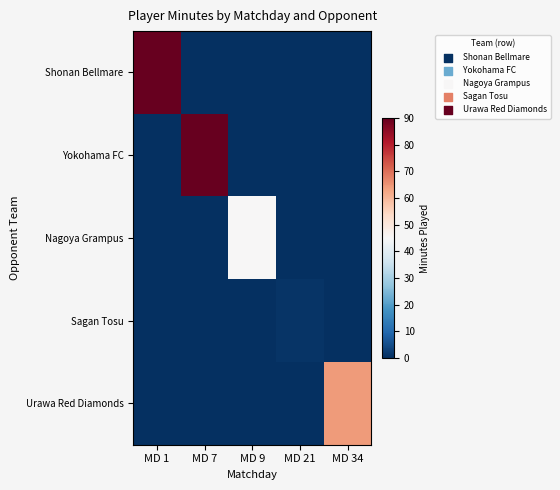

What is the total value across all series at MD 7?

90